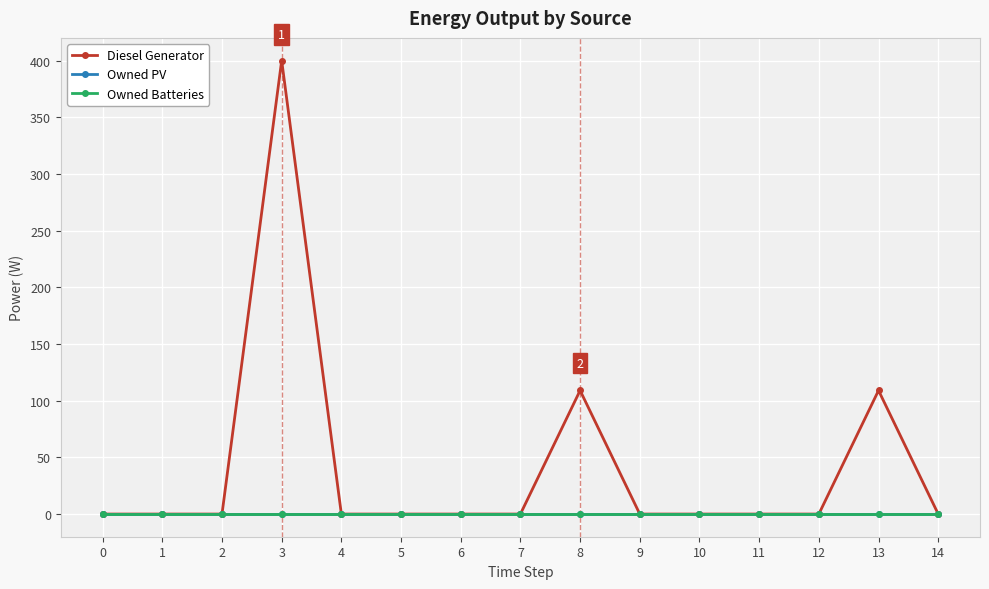

How many lines are shown in the chart?

3